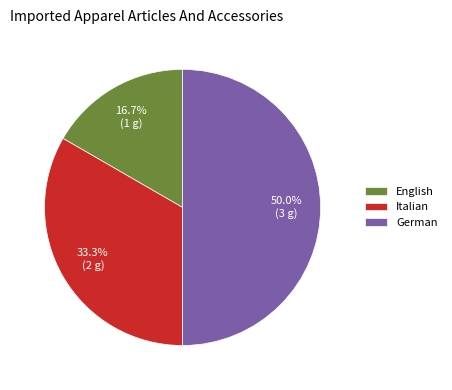

Which has a higher value, Italian or German?

German